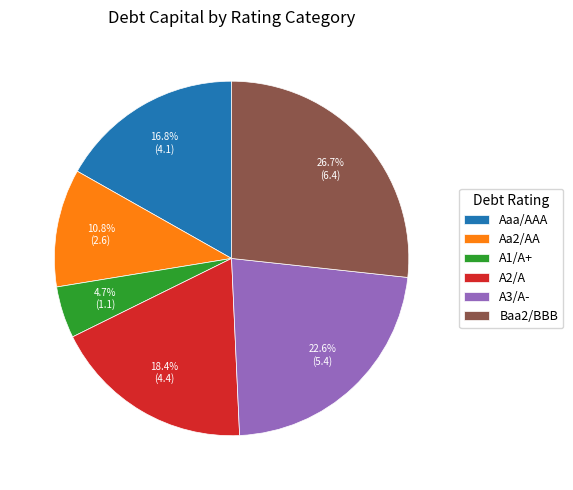

To the nearest percent, what percentage of the pie is Baa2/BBB?

27%